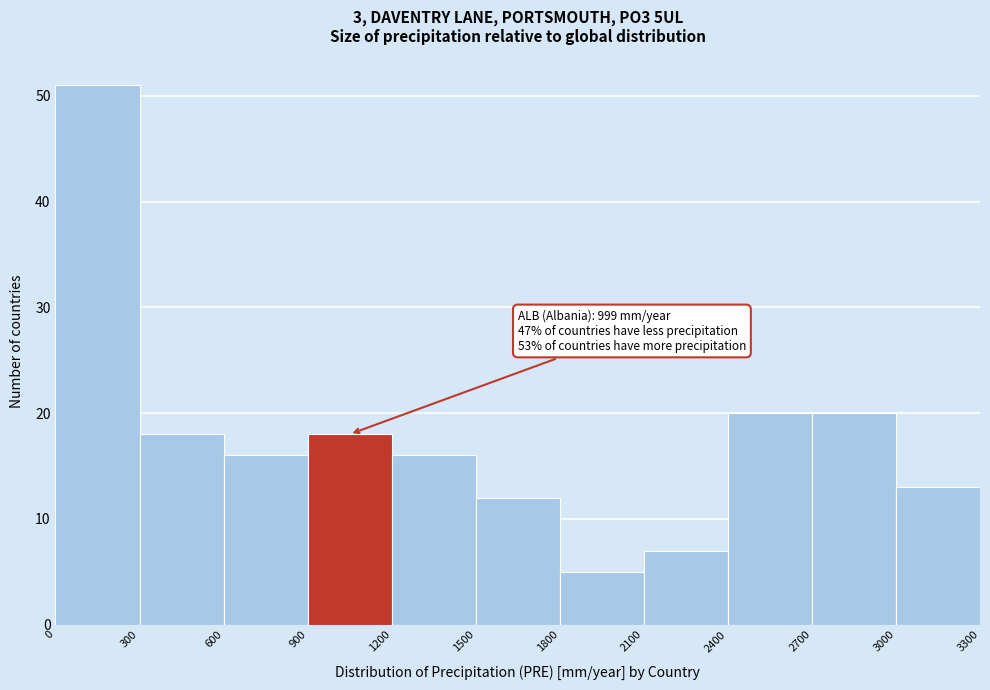

Which range on the x-axis has the tallest bar?

0 to 300